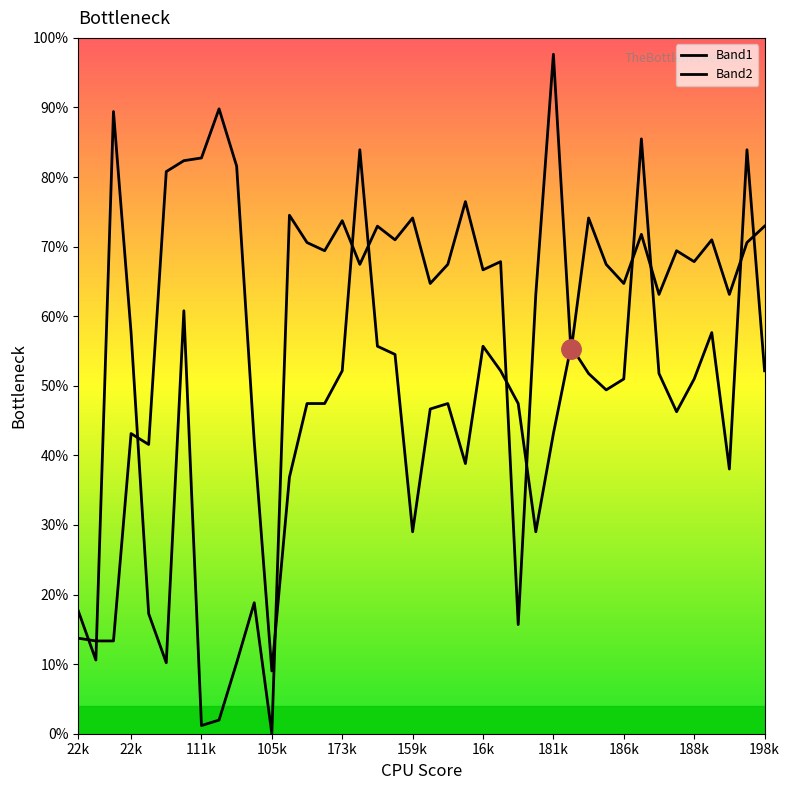

In Band2, how many points are higher than both neighbors (excluding endpoints)?

14